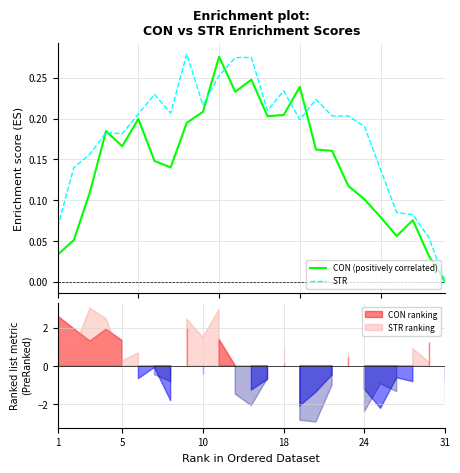

Reading left to right, extract all data points from this chart.

CON (positively correlated): 0.0	0.1	0.1	0.2	0.2	0.2	0.1	0.1	0.2	0.2	0.3	0.2	0.2	0.2	0.2	0.2	0.2	0.2	0.1	0.1	0.1	0.1	0.1	0.0	-0.0
STR: 0.1	0.1	0.2	0.2	0.2	0.2	0.2	0.2	0.3	0.2	0.3	0.3	0.3	0.2	0.2	0.2	0.2	0.2	0.2	0.2	0.1	0.1	0.1	0.1	-0.0